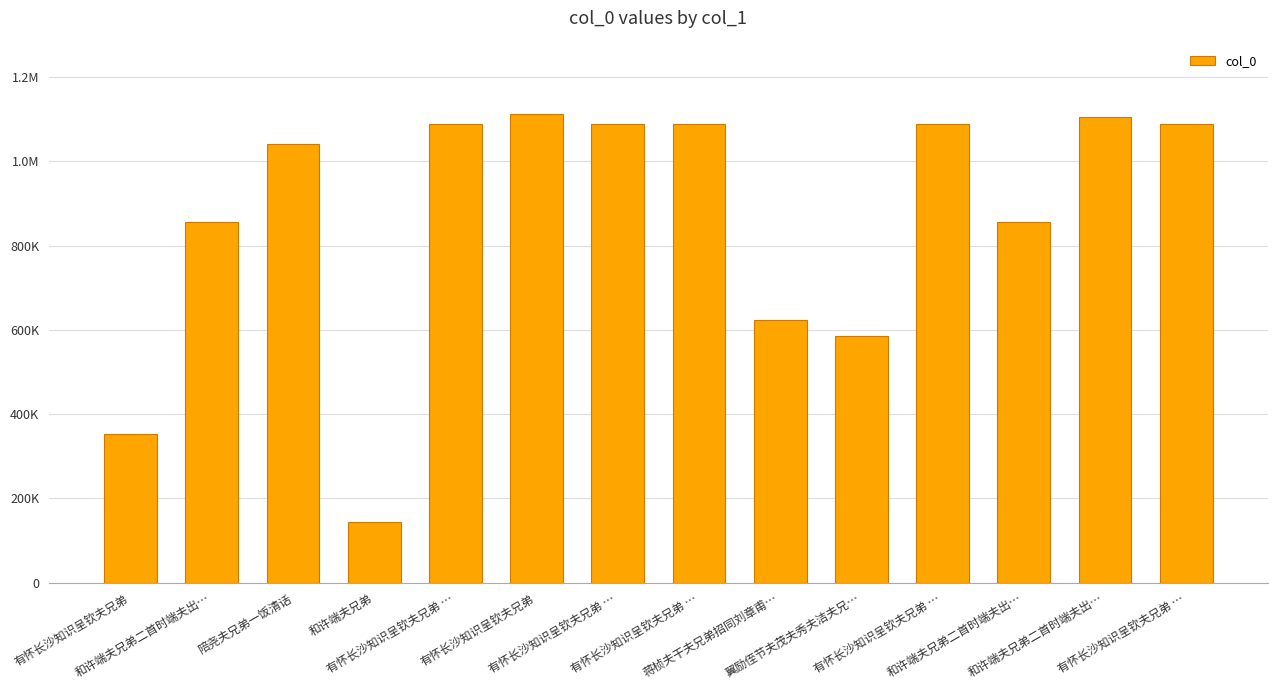

What is the label of the 1st bar from the left?

有怀长沙知识呈钦夫兄弟